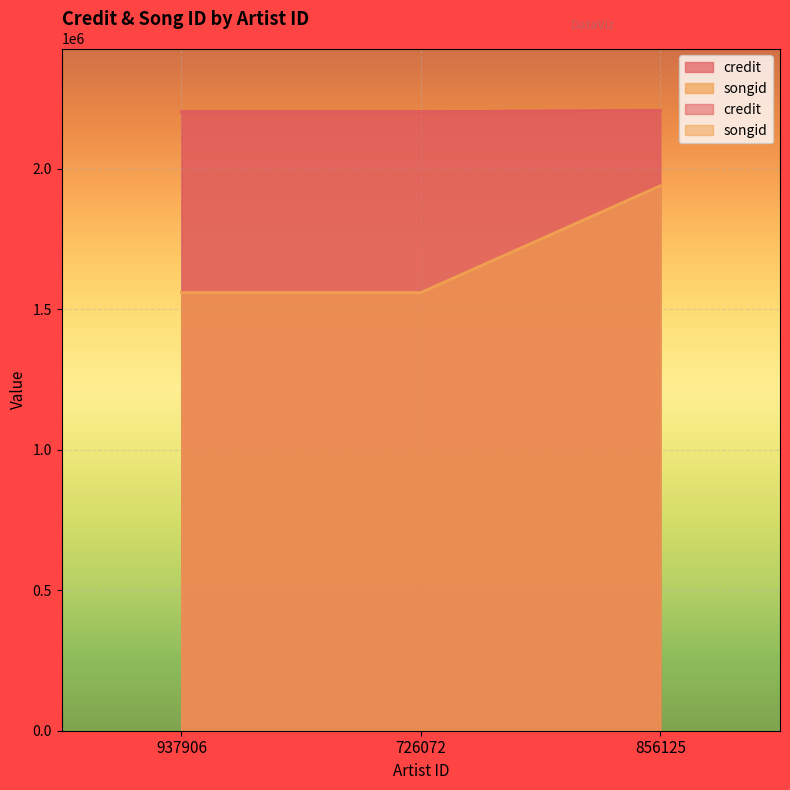

Which series changed the most between 937906 and 856125?

songid